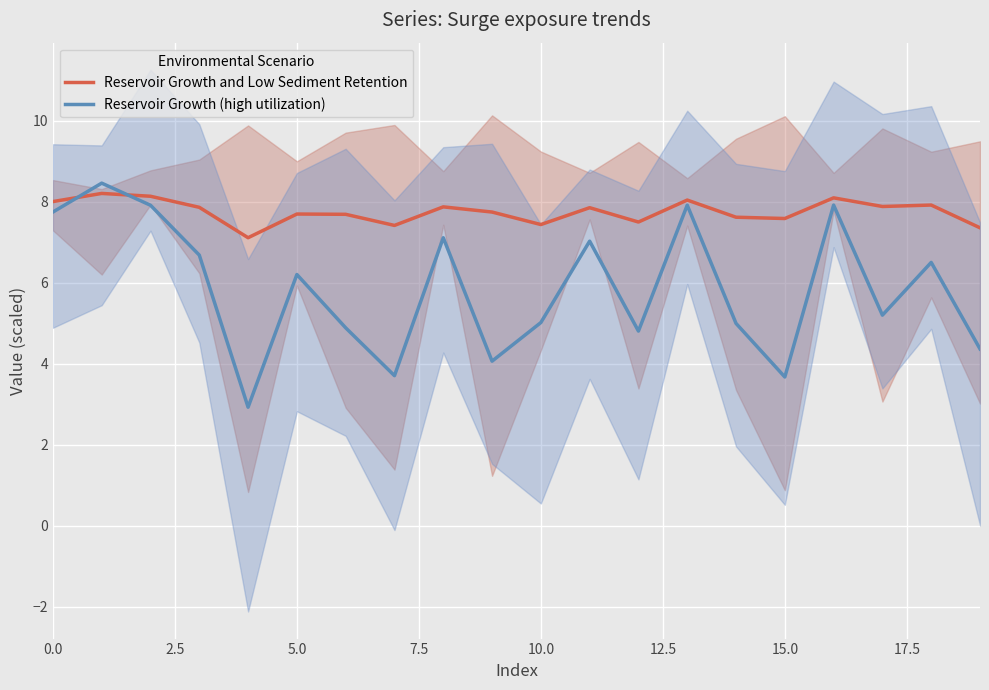

What is the lowest value of the Reservoir Growth and Low Sediment Retention series?

7.1